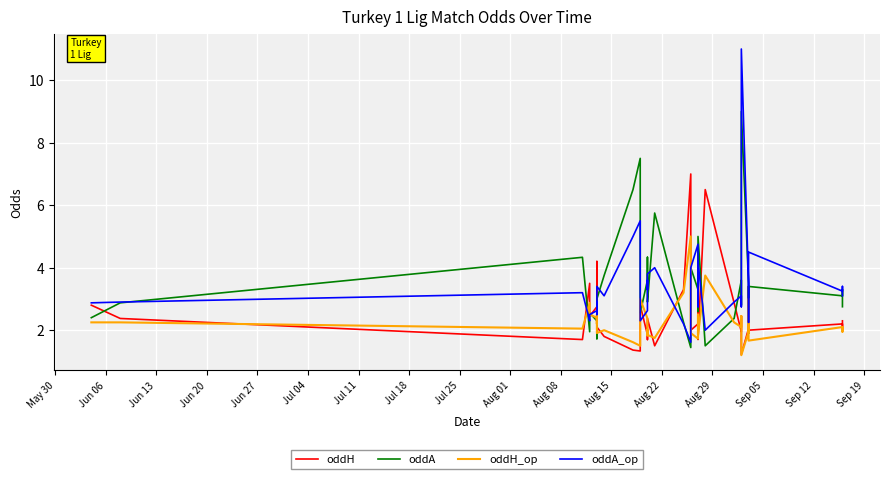

Reading left to right, list all the values displayed in this chart.

oddH: 2.8	2.4	1.7	3.5	2.5	2.8	2.4	4.2	2.1	1.8	1.4	1.3	2.4	2.8	1.9	1.7	2.0	2.4	1.5	3.3	7.0	3.4	2.2	2.0	2.2	2.7	1.7	6.5	2.9	1.9	2.5	1.4	1.2	2.0	2.2	3.4	2.0	2.2	2.0	2.3
oddA: 2.4	2.9	4.3	1.9	2.5	2.3	2.6	1.7	3.0	3.8	6.5	7.5	2.6	2.5	3.6	4.3	3.2	2.9	5.8	2.2	1.4	2.1	3.1	4.0	3.3	2.6	5.0	1.5	2.4	3.6	2.8	7.0	9.0	3.5	1.9	2.0	3.4	3.1	3.3	2.8
oddH_op: 2.2	2.2	2.0	2.9	2.5	2.4	2.2	2.5	1.9	2.0	1.6	1.5	2.1	3.0	2.4	1.8	2.0	1.9	1.8	3.2	5.0	2.9	2.4	1.9	1.7	2.5	1.8	3.8	2.2	2.1	2.5	1.5	1.2	1.9	2.0	3.0	1.7	2.1	1.9	2.1
oddA_op: 2.9	2.9	3.2	2.3	2.5	2.6	2.9	2.5	3.4	3.1	5.0	5.5	3.0	2.3	2.6	3.6	3.3	3.8	4.0	2.2	1.6	2.4	2.9	4.0	4.8	2.8	4.2	2.0	2.9	3.1	2.8	5.5	11.0	3.5	3.3	2.2	4.5	3.2	3.4	3.1